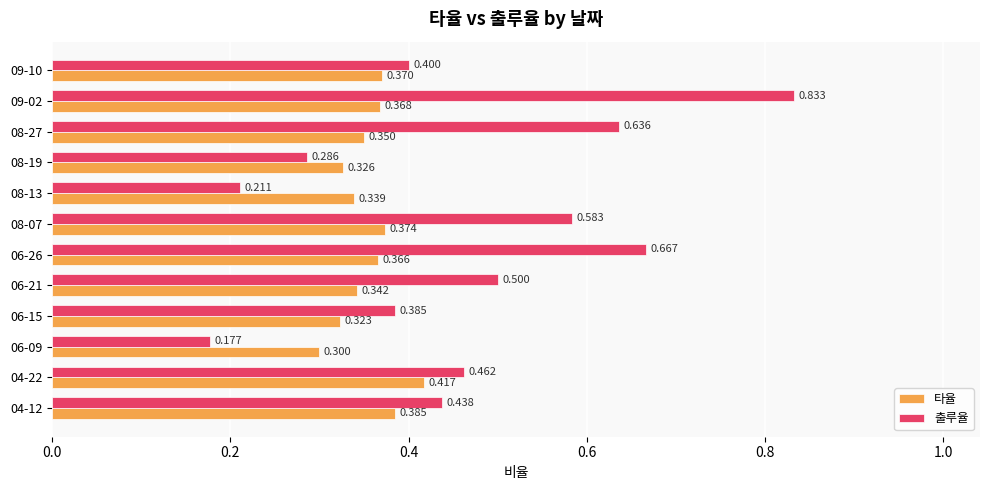

Which series has the widest spread of values?

출루율